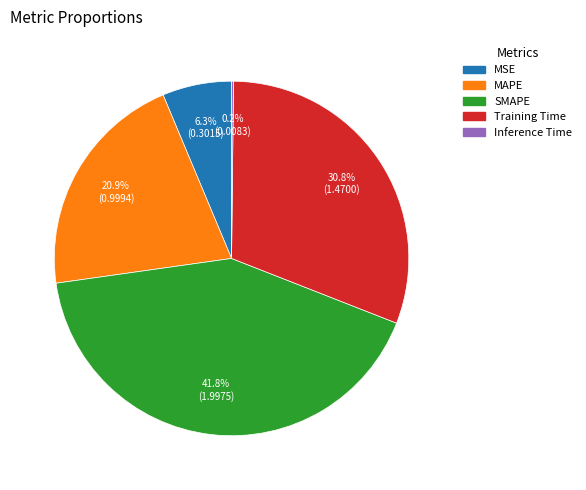

What percentage is NOT represented by MSE?

93.7%